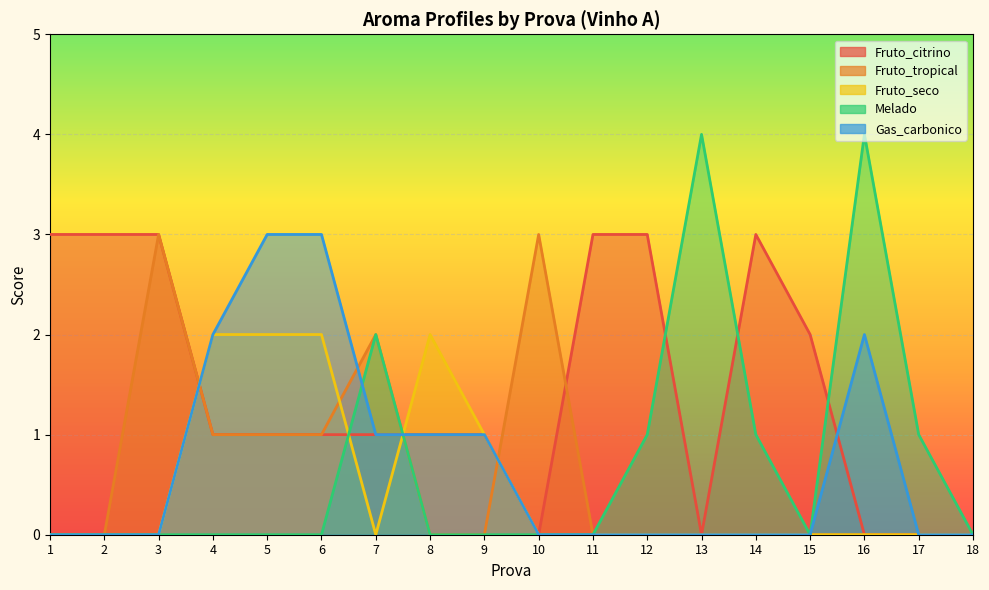

List the labels in order of Fruto_tropical value, smallest first.

1, 2, 8, 9, 11, 12, 13, 14, 15, 16, 17, 18, 4, 5, 6, 7, 3, 10